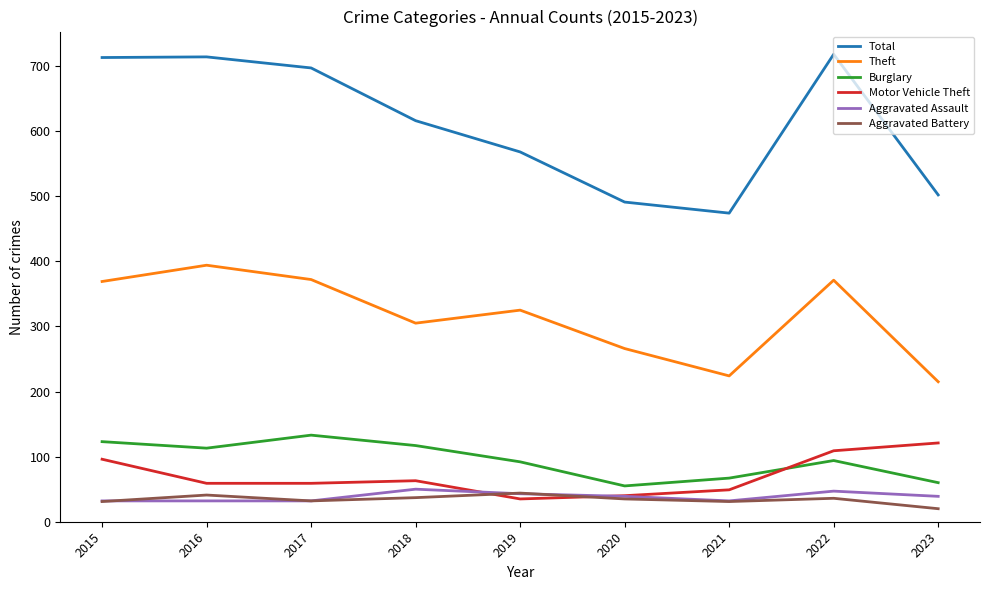

At how many categories does at least one series exceed 654?

4